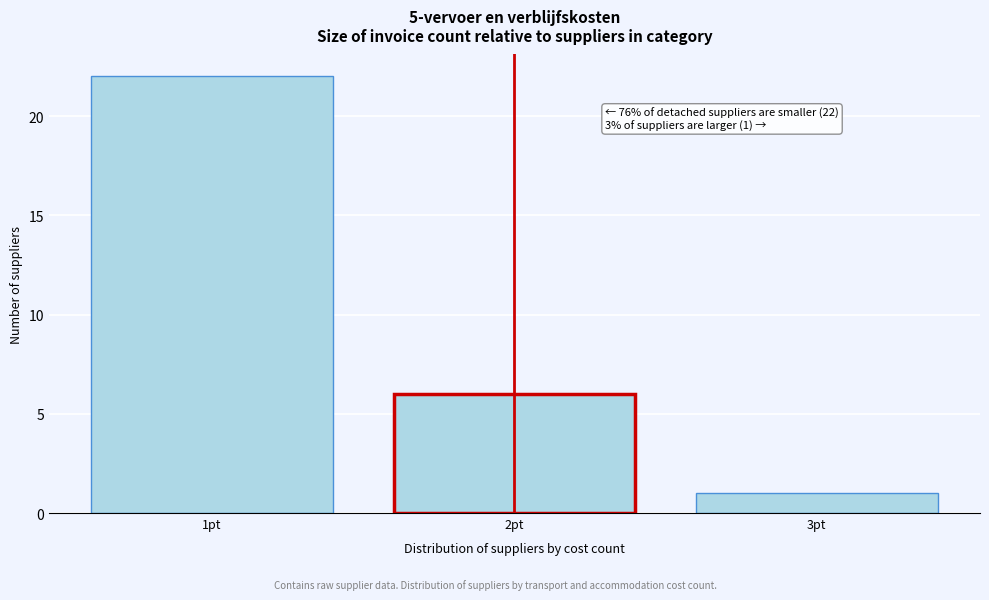

Over which range of the x-axis is the bar tallest?

0.5 to 1.5